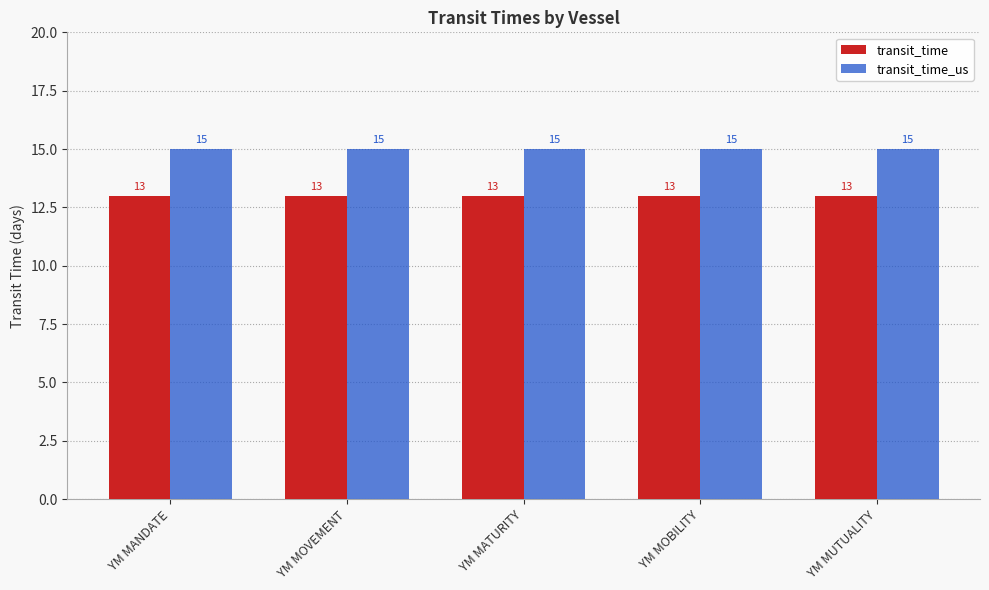

Is it true that transit_time_us equals 15 at YM MOBILITY?

True